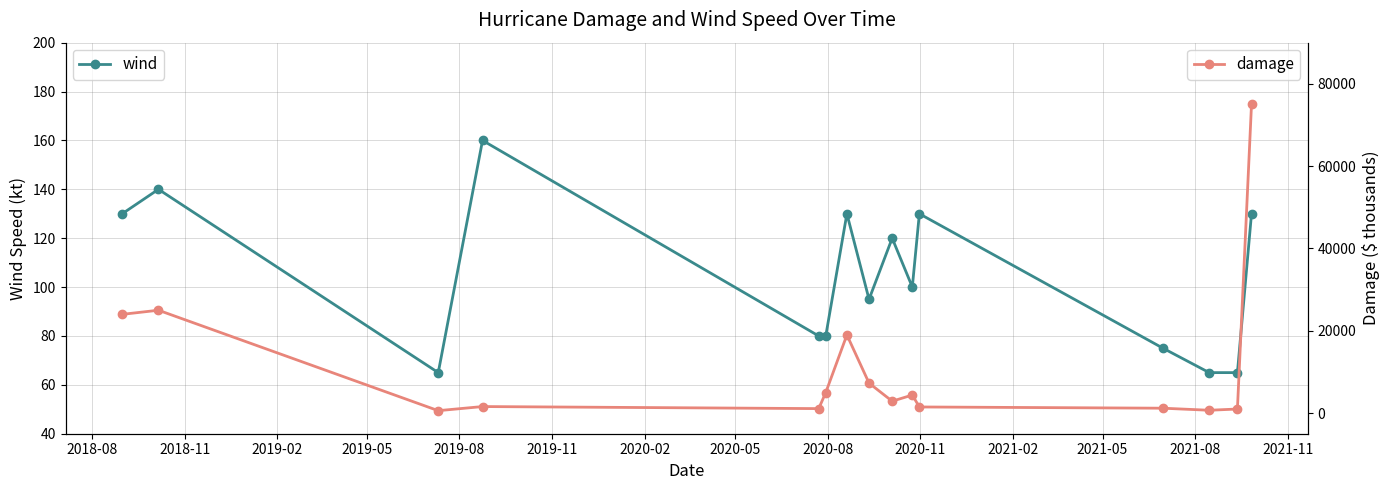

In wind, how many points are higher than both neighbors (excluding endpoints)?

5